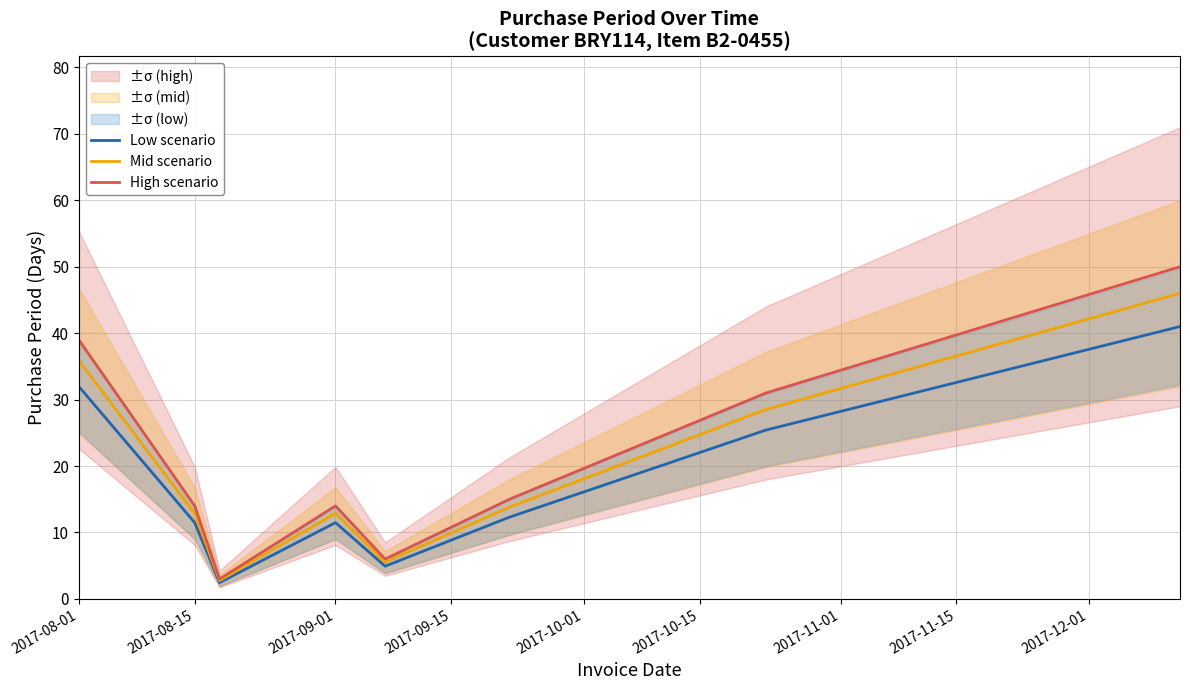

What is the lowest value of the Low scenario series?

2.5